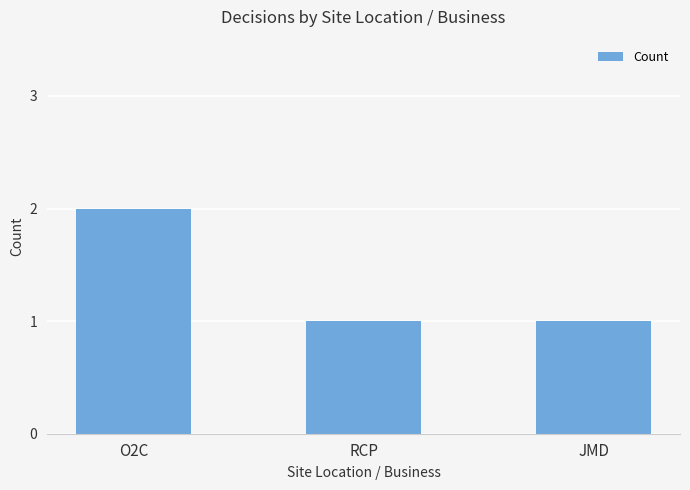

Which category has the highest value across all series?

O2C